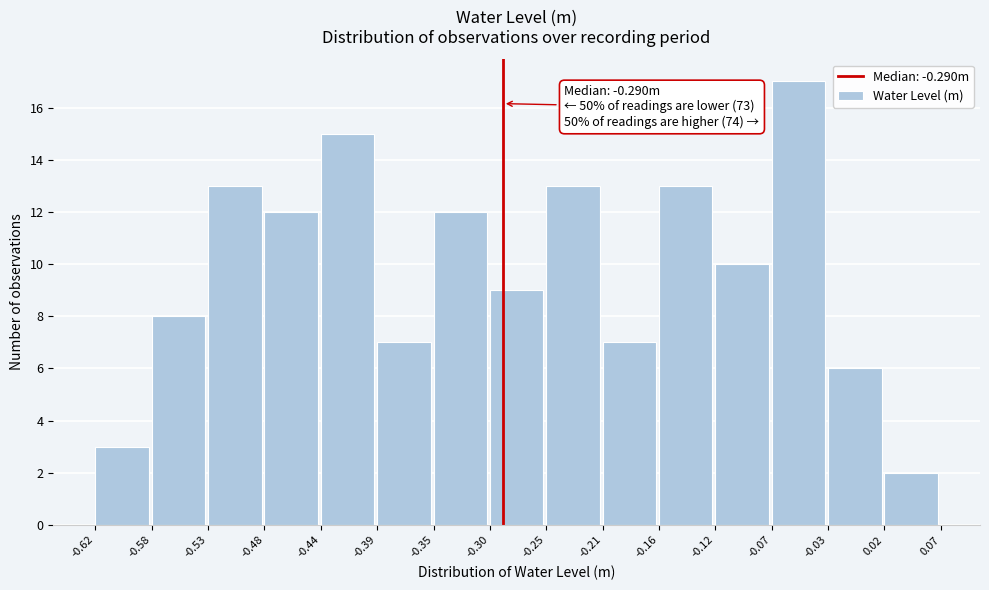

Which range on the x-axis has the tallest bar?

-0.07 to -0.03